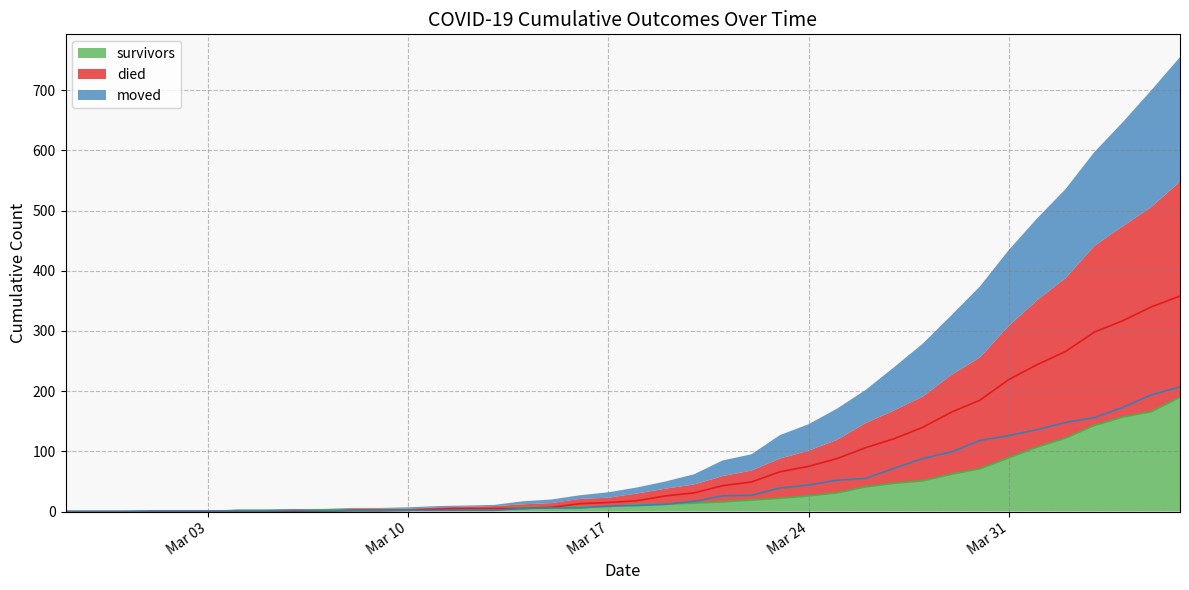

Which series ends up on top after the final intersection of survivors and died?

survivors